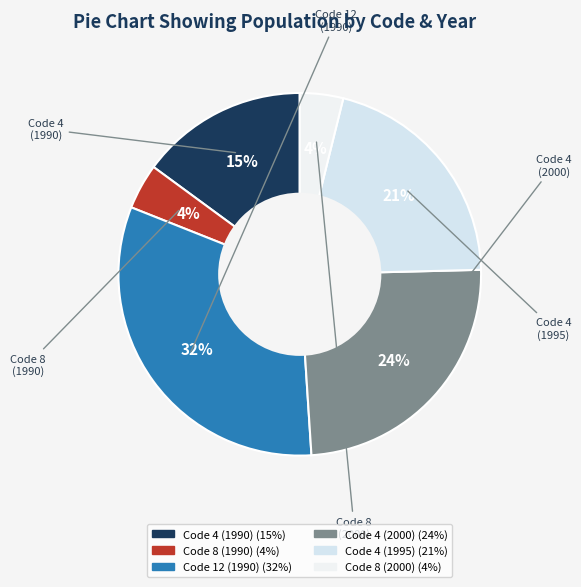

Is the sum of Code 4 (1990) and Code 4 (2000) greater than half?

No